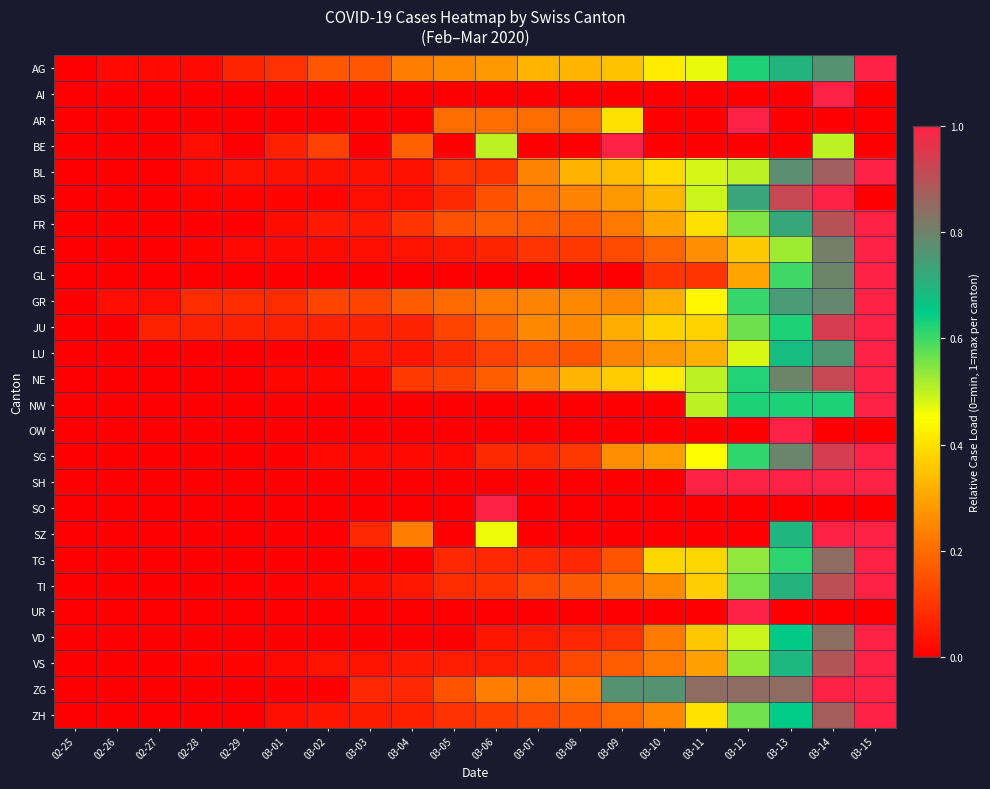

At 02-25, list the series in order from largest to smallest.

AG, AI, AR, BE, BL, BS, FR, GE, GL, GR, JU, LU, NE, NW, OW, SG, SH, SO, SZ, TG, TI, UR, VD, VS, ZG, ZH